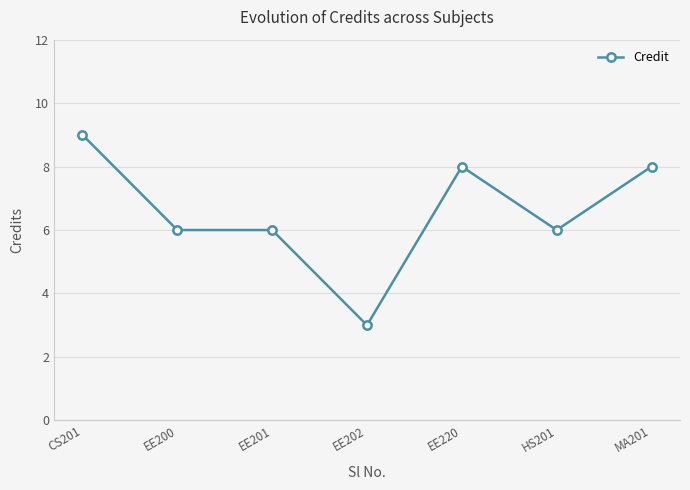

True or false: the data has more than 0 interior local peaks.

True